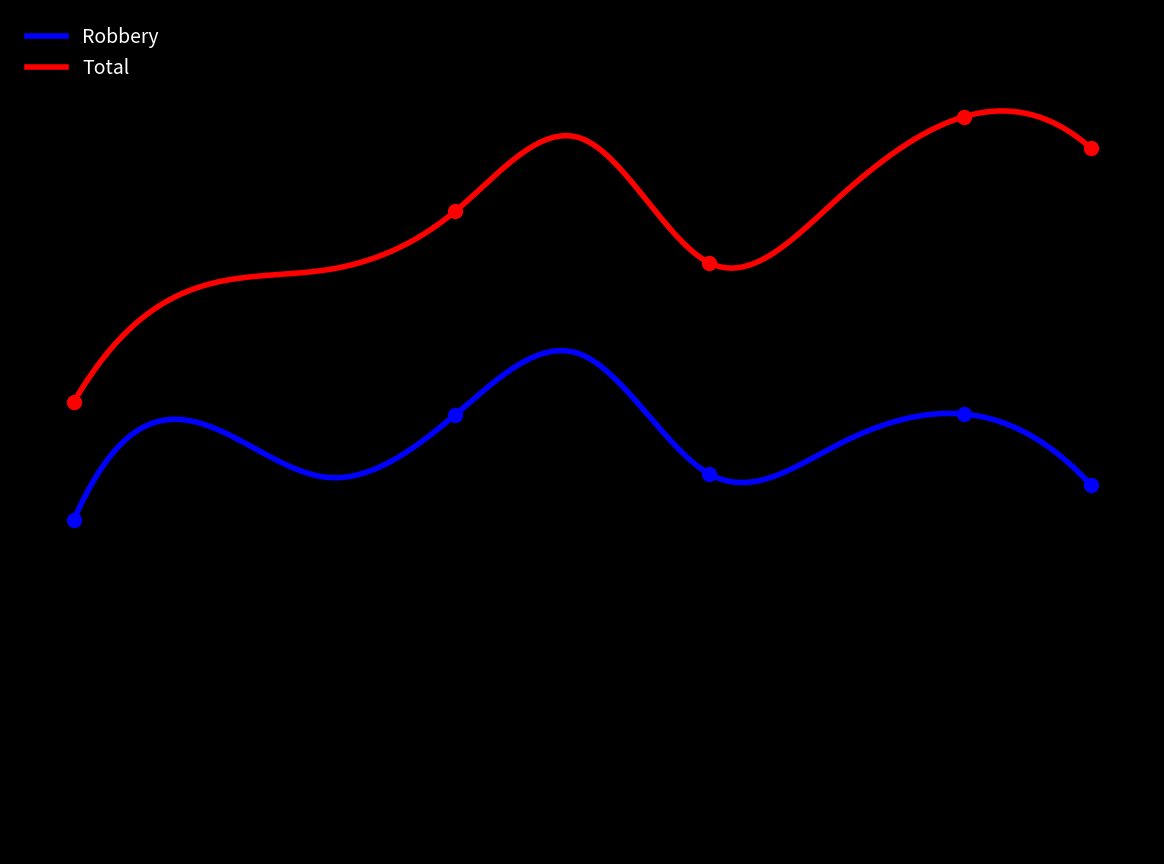

How many data points does each series have?

9